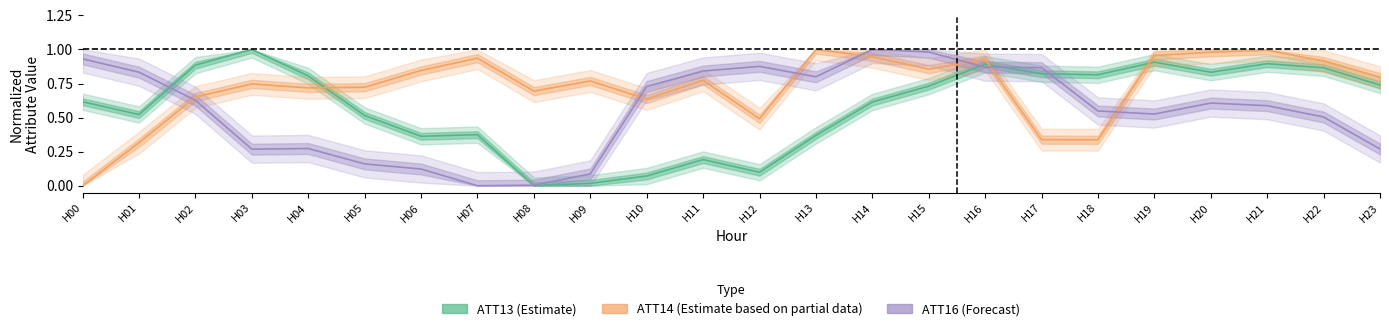

In ATT16 (Forecast), how many points are lower than both neighbors (excluding endpoints)?

4